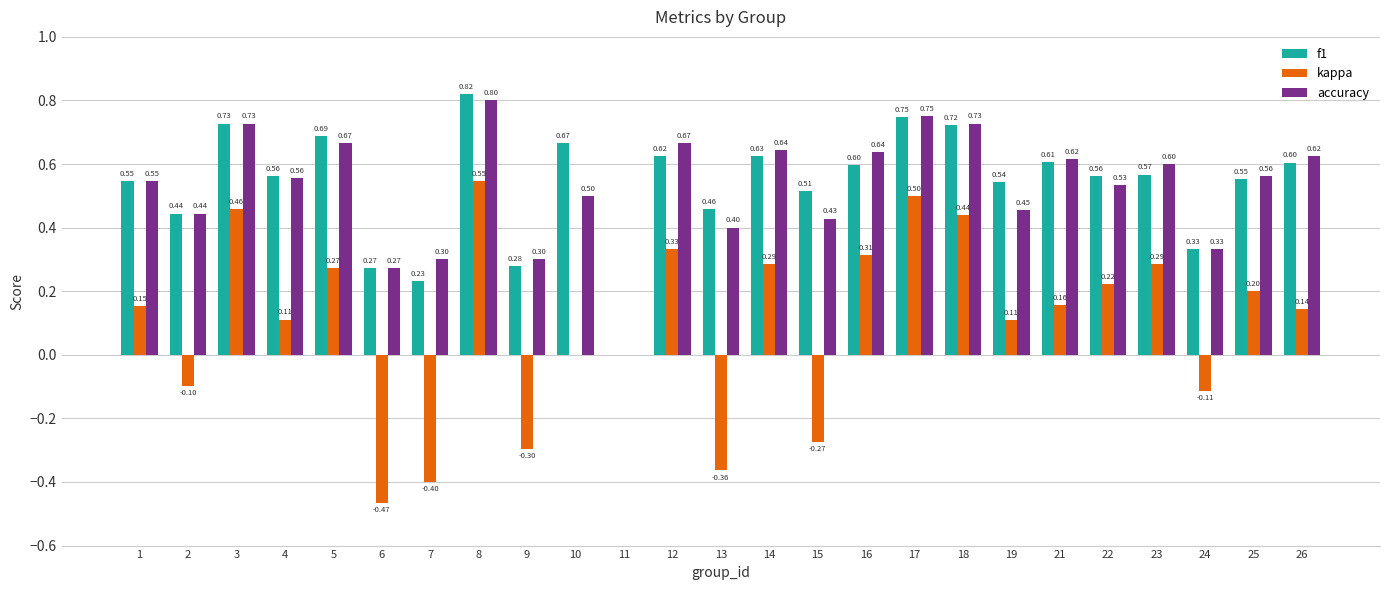

The kappa series shows 0.2 at 25. True or false?

True